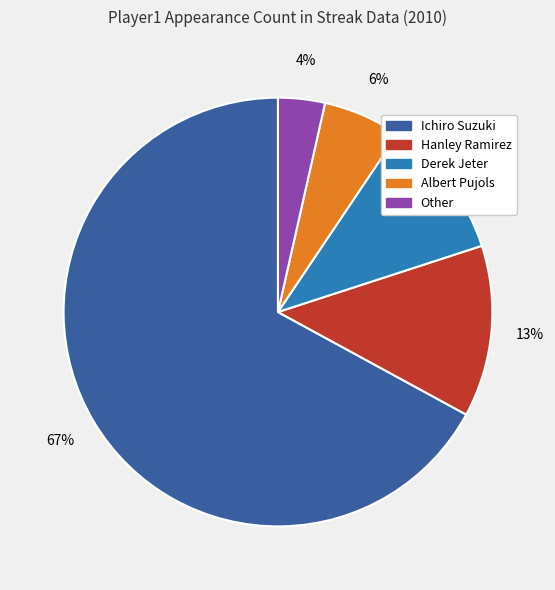

To the nearest percent, what percentage of the pie is Albert Pujols?

6%